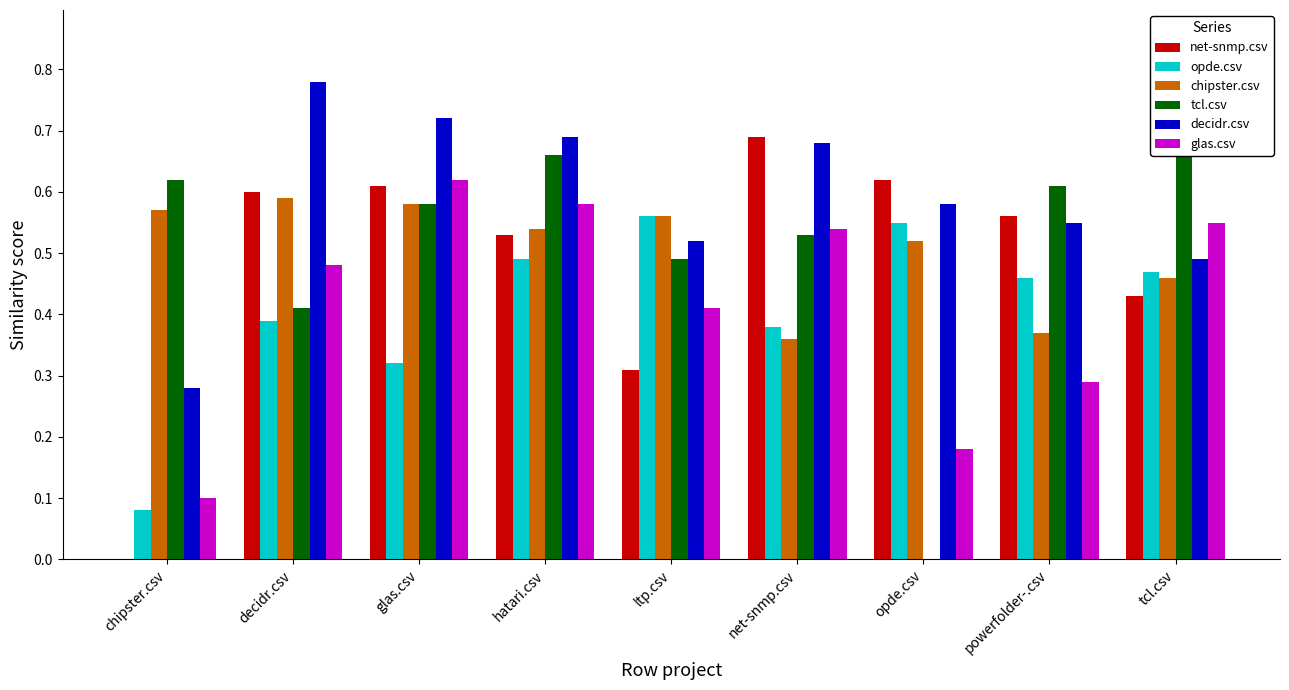

How many bars are there in total?

54